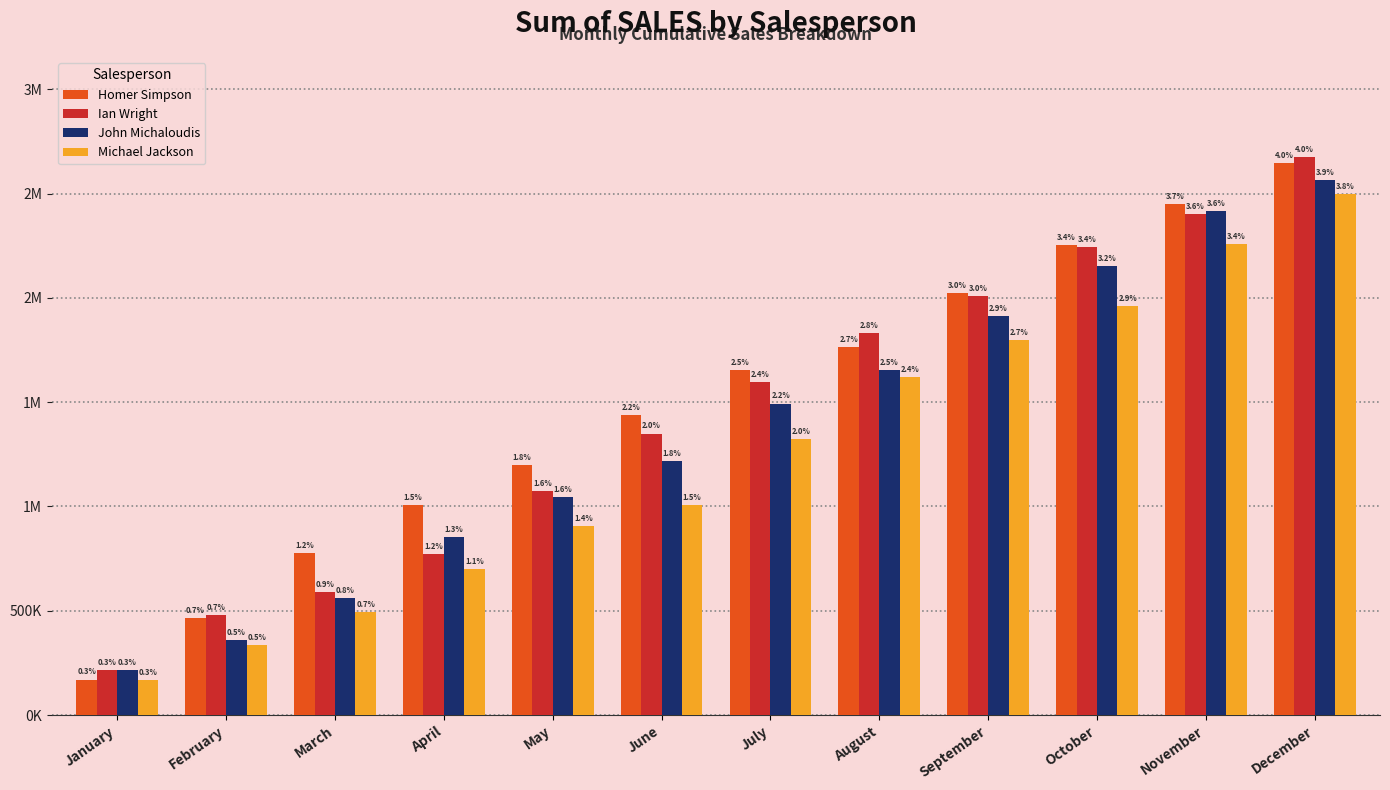

What is the minimum value shown in the chart?

168408